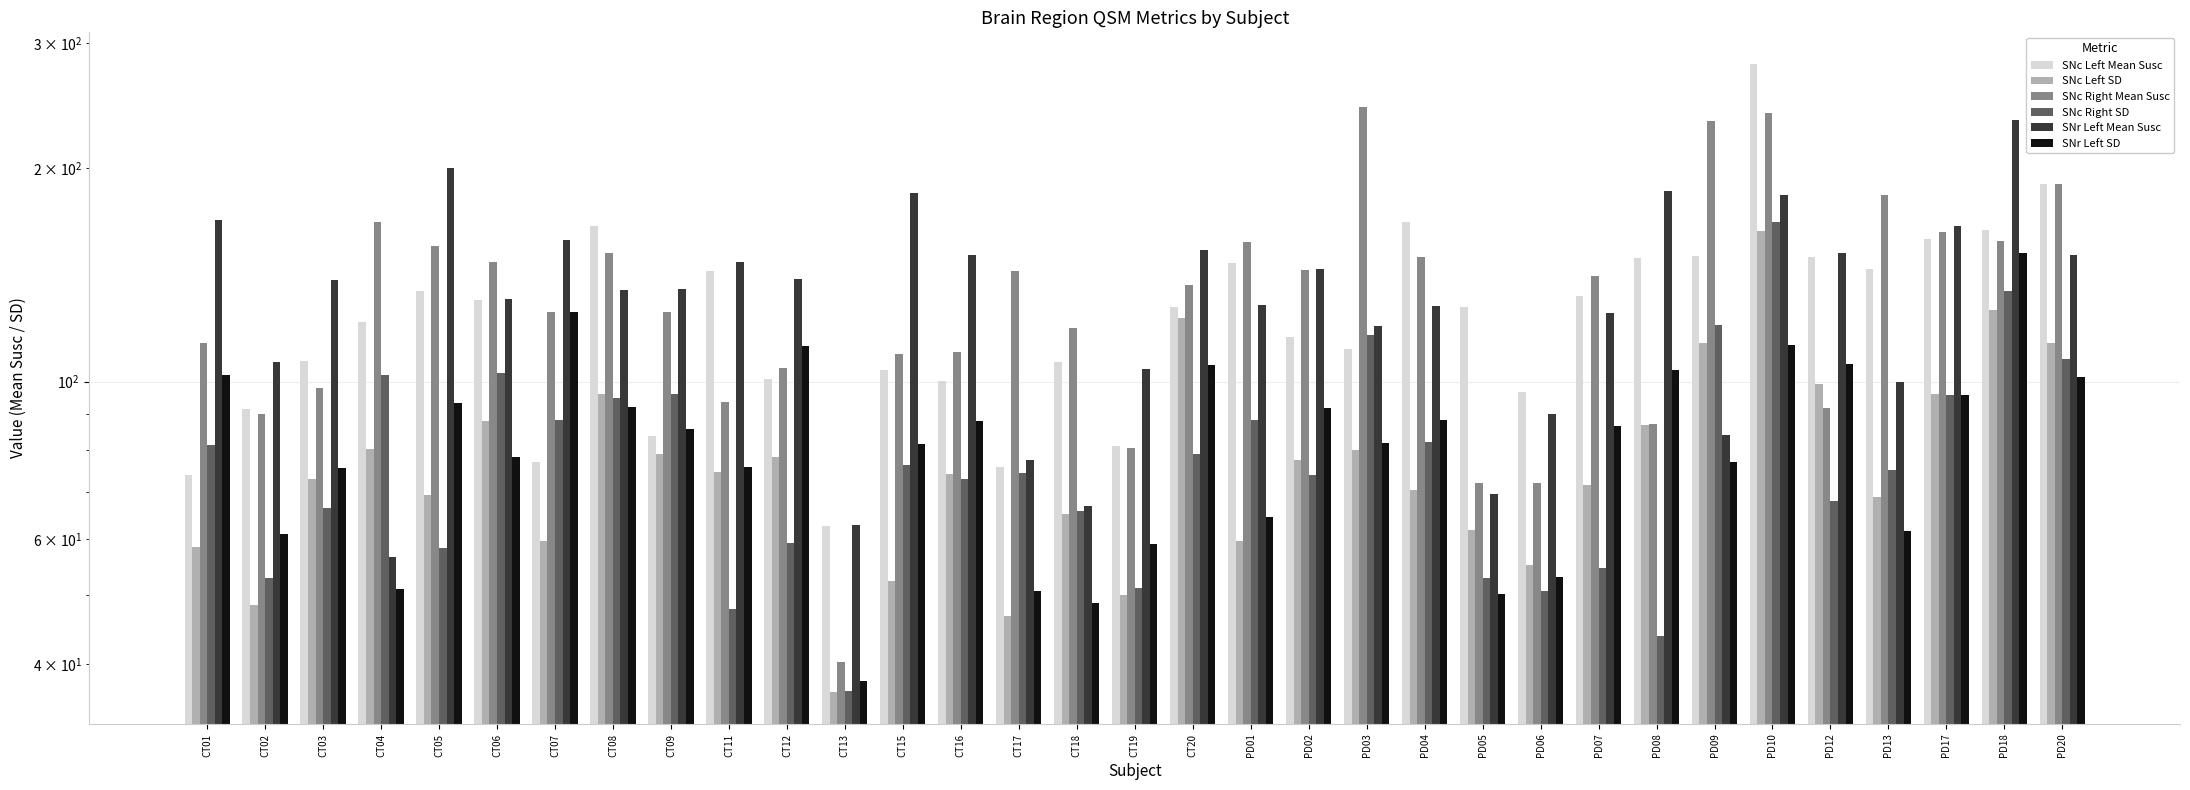

At which label is SNc Left Mean Susc closest to 171?

PD04